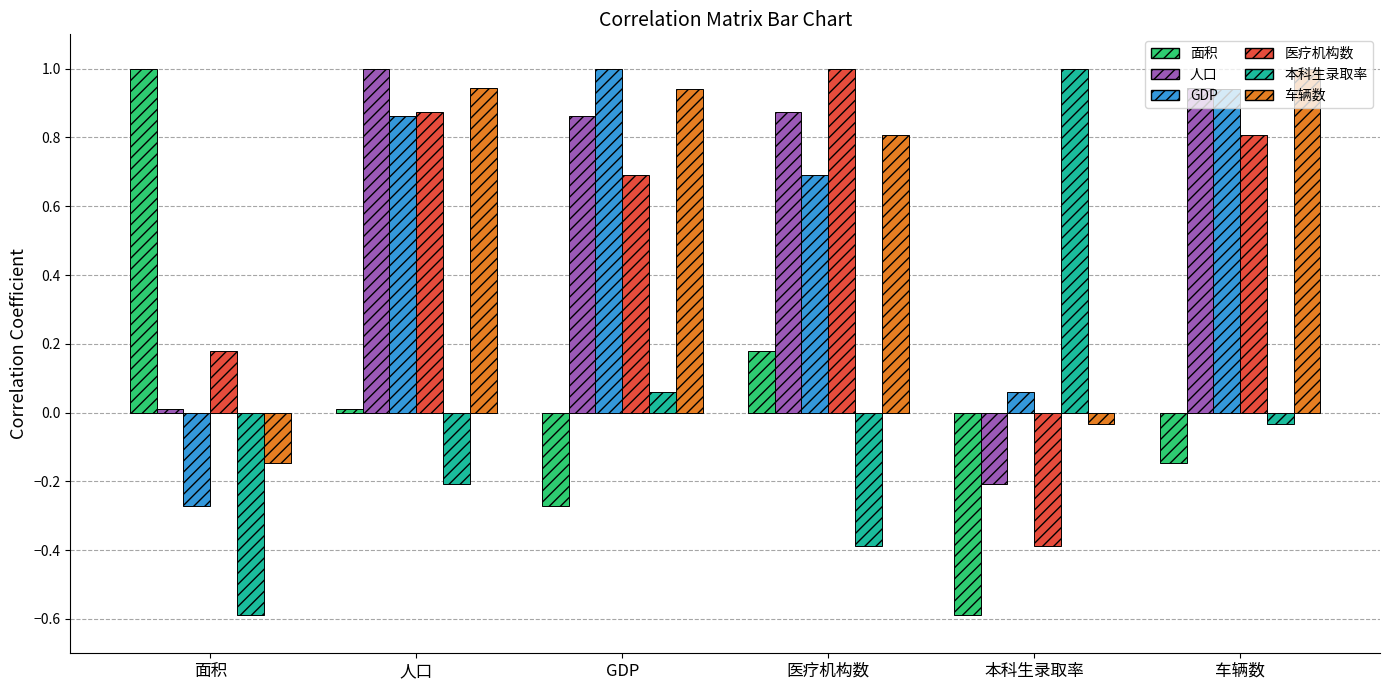

What is the difference between the second highest and minimum values in the 人口 series?

1.2